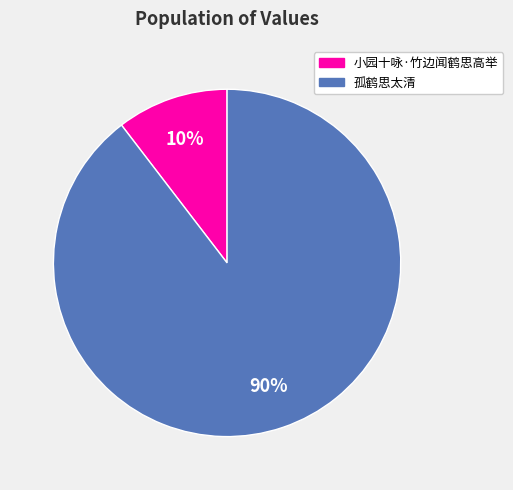

What is the majority slice?

孤鹤思太清